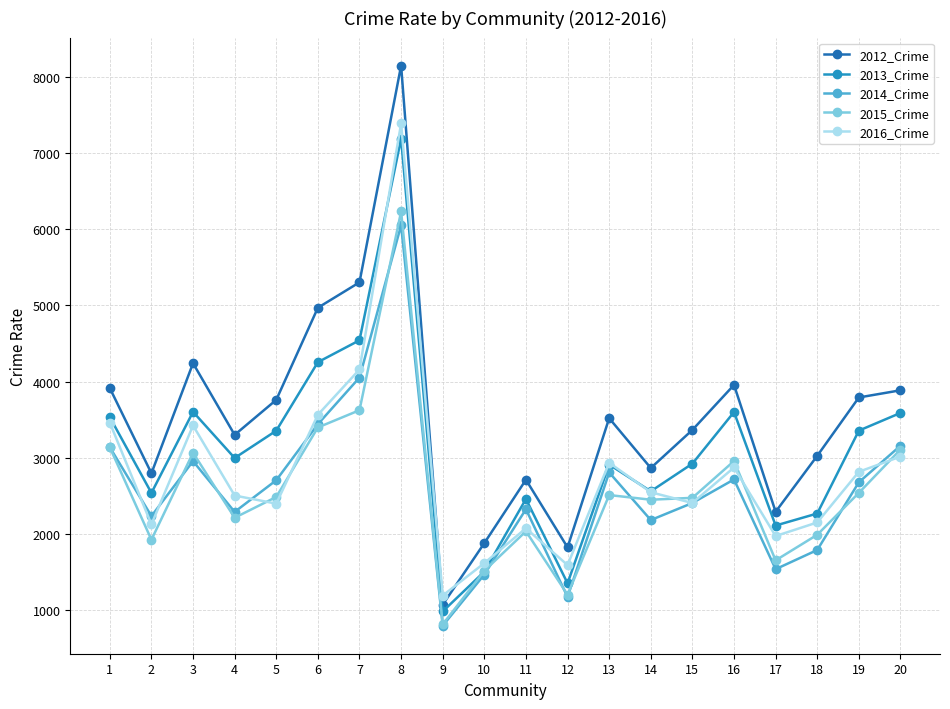

How many lines are shown in the chart?

5